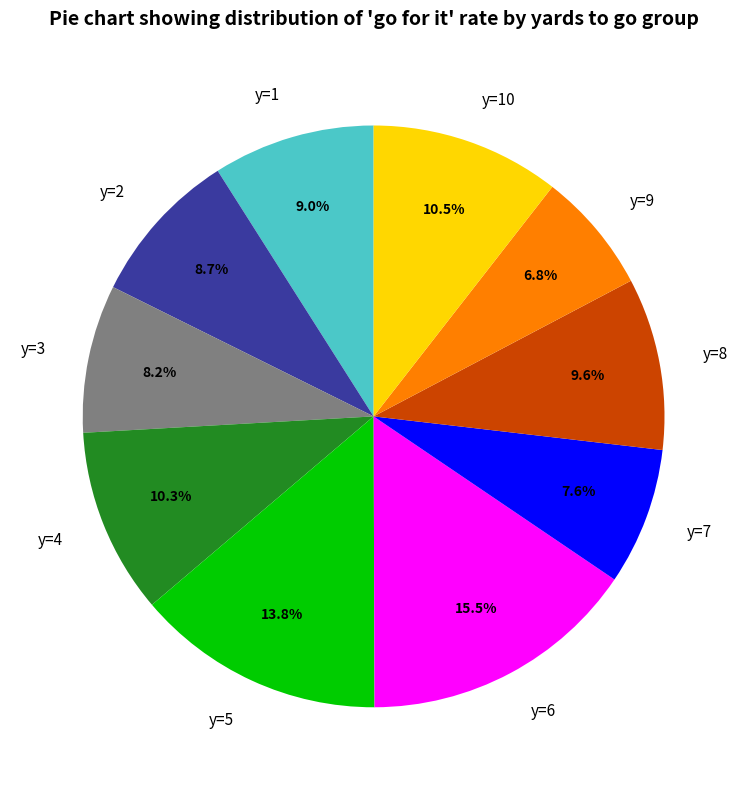

To the nearest percent, what portion does y=8 represent?

10%